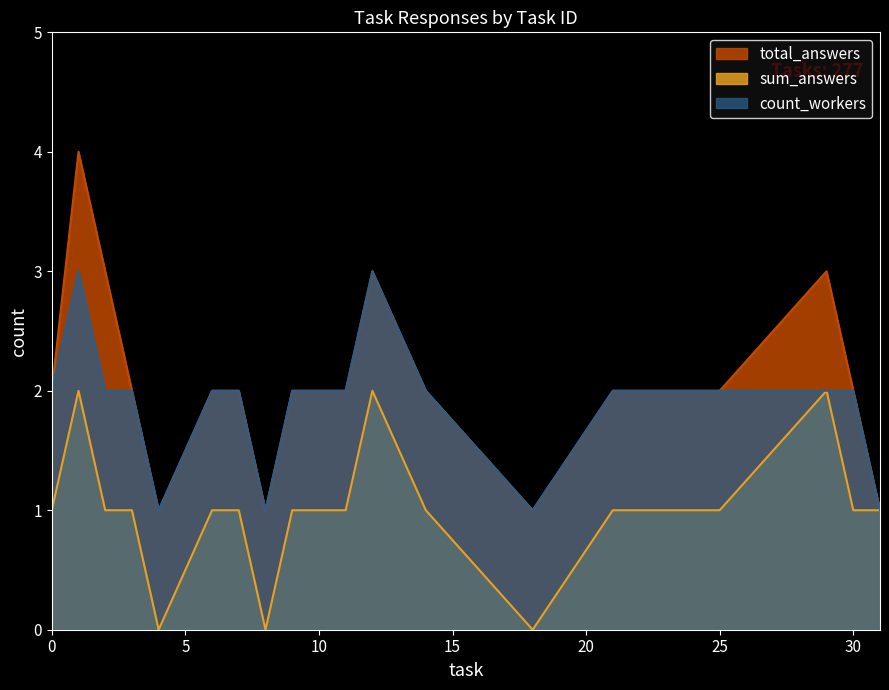

True or false: count_workers and total_answers intersect in this chart.

False